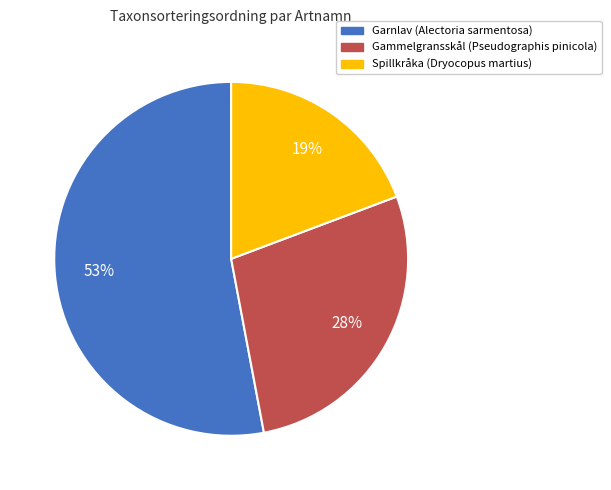

The Gammelgransskål (Pseudographis pinicola) slice represents 28% of the pie. True or false?

True